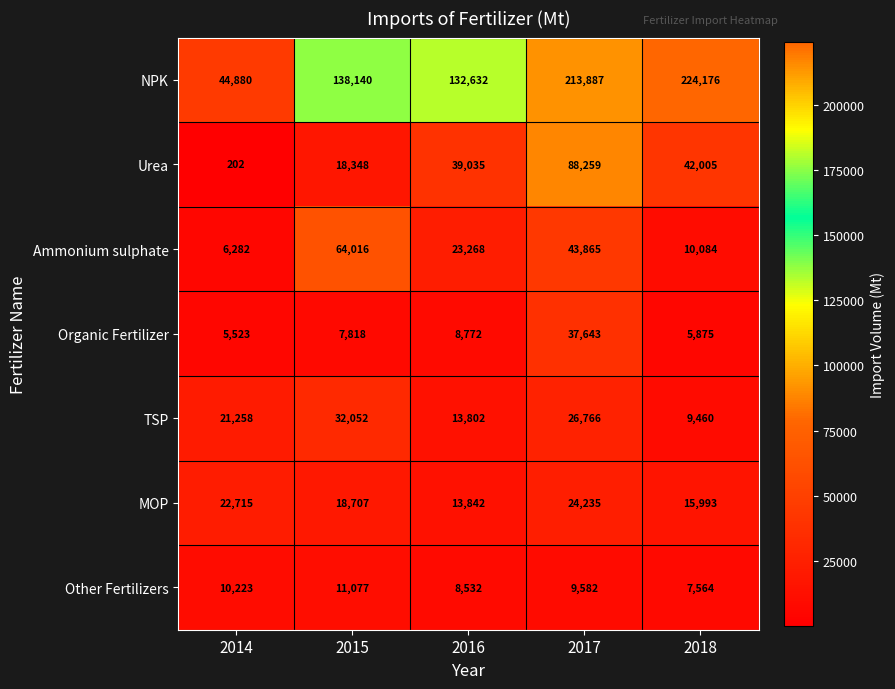

Which category has the highest value across all series?

2018